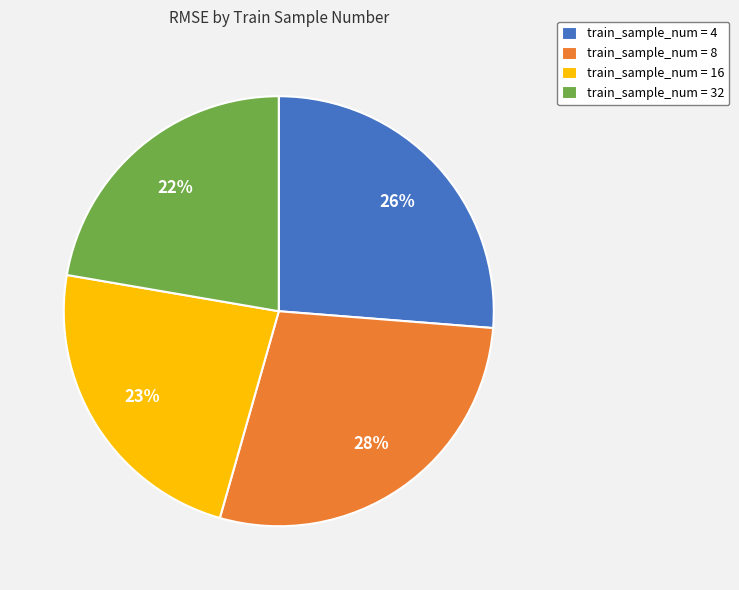

To the nearest percent, what is the difference between the train_sample_num = 8 and train_sample_num = 32 slice percentages?

6%